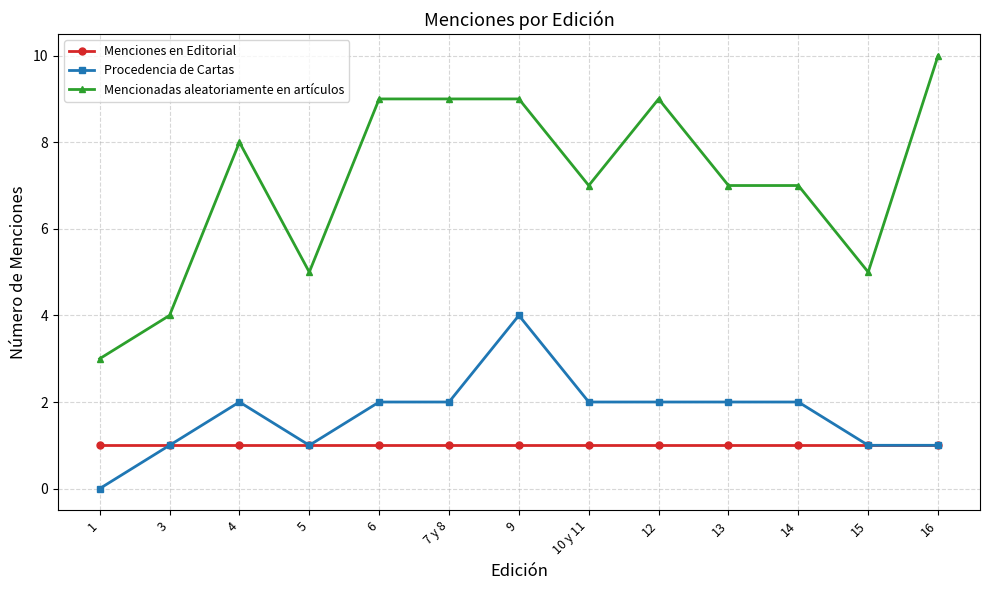

Is the value of Procedencia de Cartas at 4 greater than the value of Mencionadas aleatoriamente en artículos at 10 y 11?

No